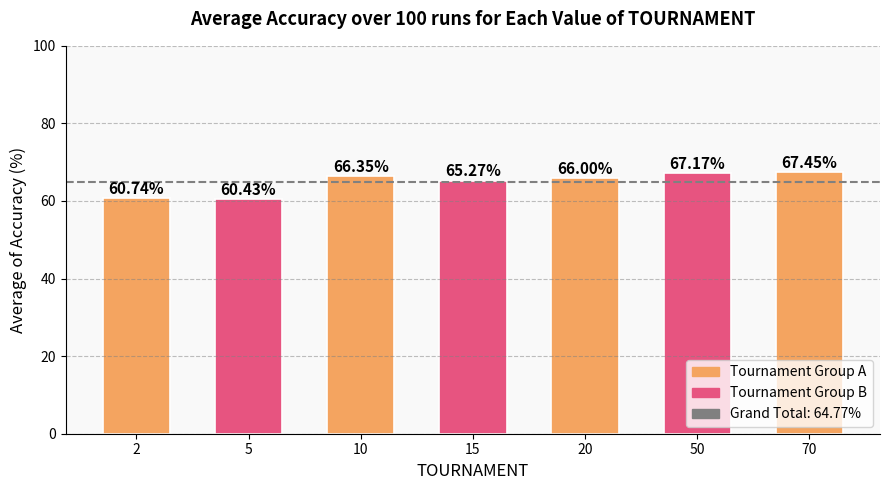

True or false: the data shows 102.8 at 70.

False